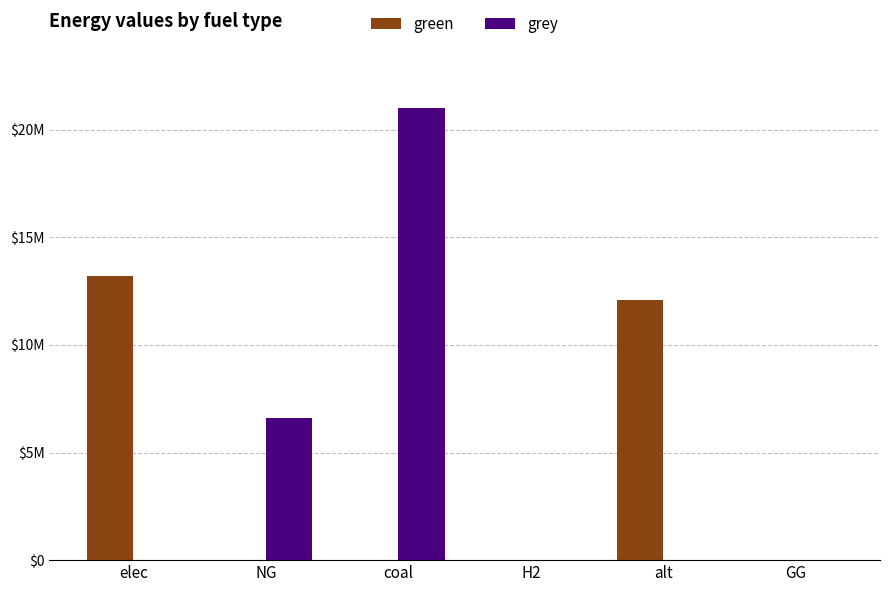

What are all the series names shown in the legend?

green, grey